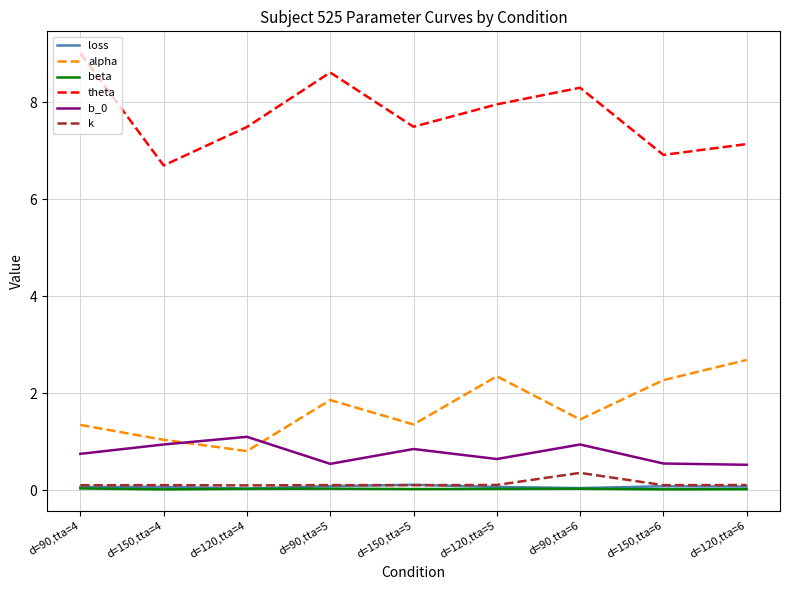

True or false: k and theta cross at least once.

False